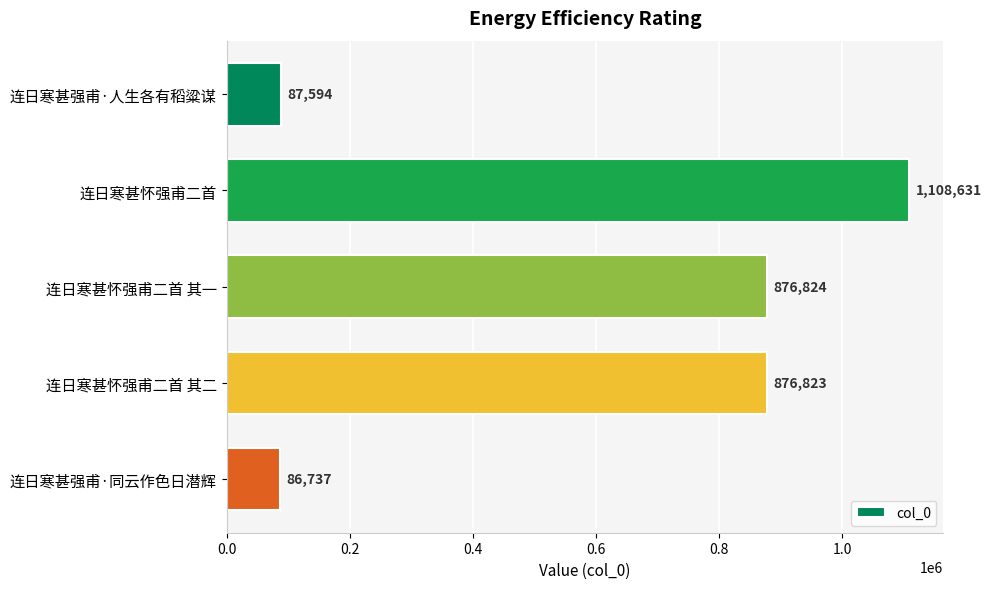

What is the label of the 4th bar from the top?

连日寒甚怀强甫二首 其二